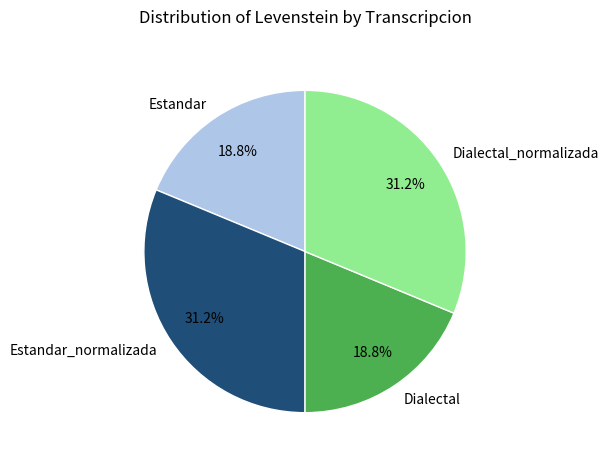

True or false: Estandar accounts for 19% of the total.

True